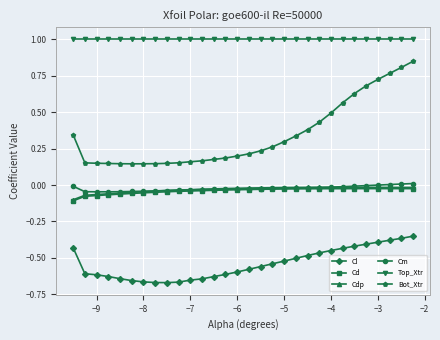

What is the greatest value displayed?

1.0